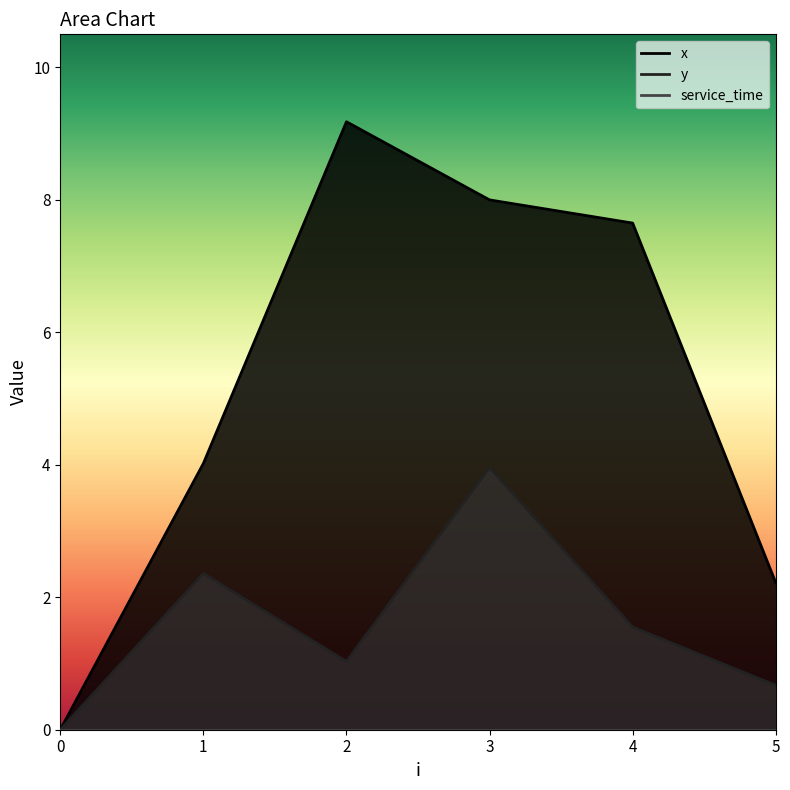

Which has a higher value, 2 or 4?

2